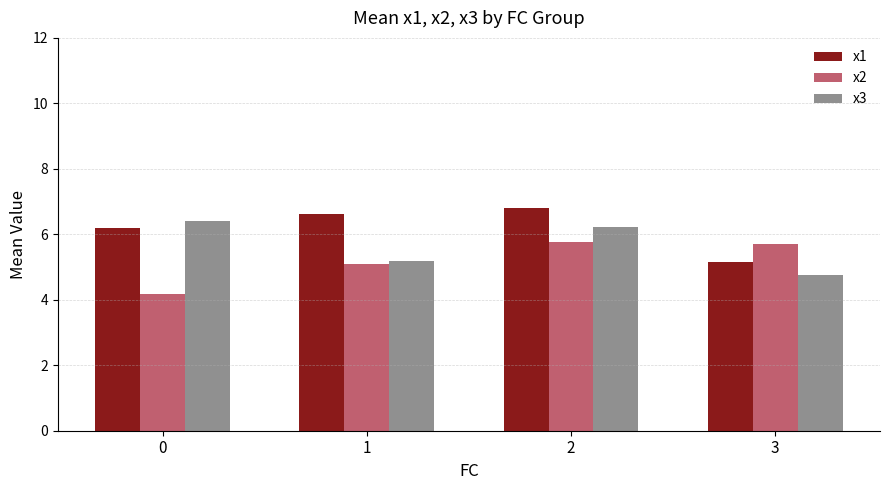

Reading left to right, list all the values displayed in this chart.

x1: 0=6.2	1=6.6	2=6.8	3=5.2
x2: 0=4.2	1=5.1	2=5.8	3=5.7
x3: 0=6.4	1=5.2	2=6.2	3=4.7